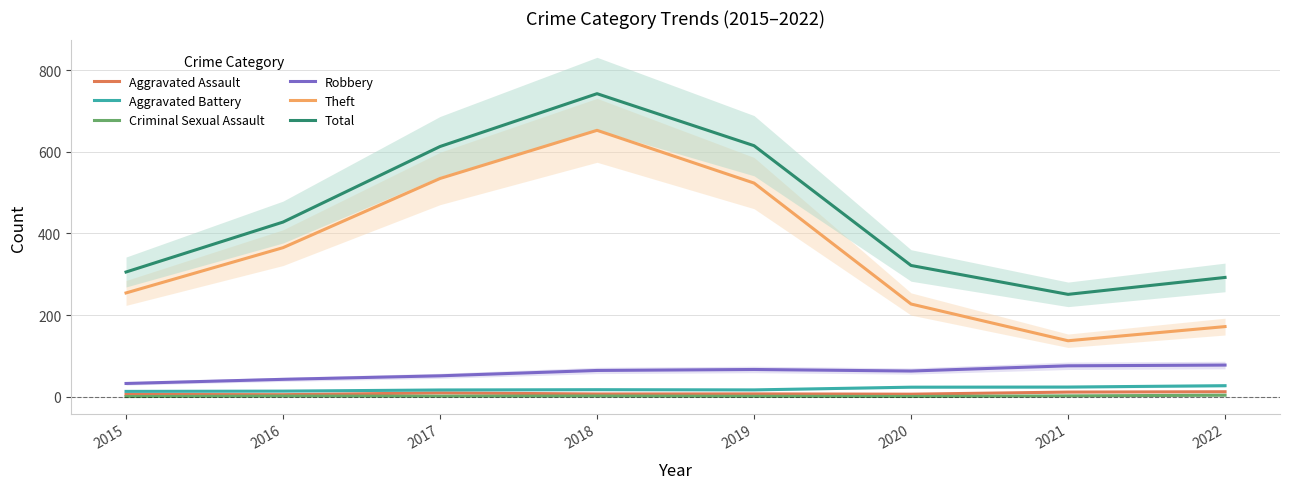

Reading left to right, list all the values displayed in this chart.

Aggravated Assault: 2015=5.5	2016=5.0	2017=9.3	2018=6.6	2019=6.9	2020=6.2	2021=11.3	2022=12.1
Aggravated Battery: 2015=13.0	2016=13.7	2017=16.5	2018=17.2	2019=16.7	2020=23.3	2021=23.7	2022=27.0
Criminal Sexual Assault: 2015=0.3	2016=1.5	2017=1.3	2018=1.7	2019=1.0	2020=0.5	2021=2.0	2022=3.7
Robbery: 2015=32.4	2016=42.5	2017=51.2	2018=64.3	2019=66.7	2020=62.9	2021=75.7	2022=77.5
Theft: 2015=254.1	2016=365.0	2017=534.5	2018=652.4	2019=523.2	2020=227.0	2021=137.0	2022=171.7
Total: 2015=305.4	2016=427.7	2017=612.8	2018=742.2	2019=614.8	2020=321.4	2021=250.7	2022=292.1